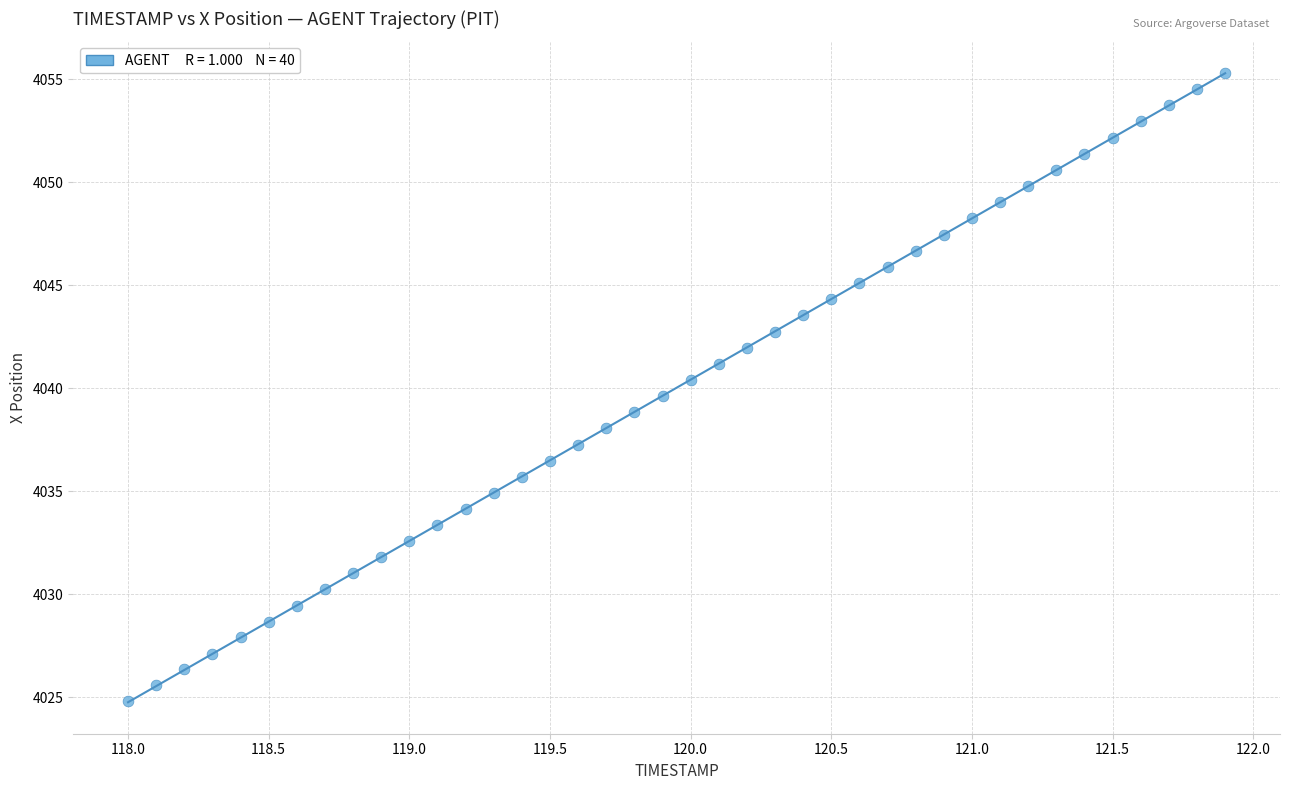

What is the range of X values (max minus min)?

3.9